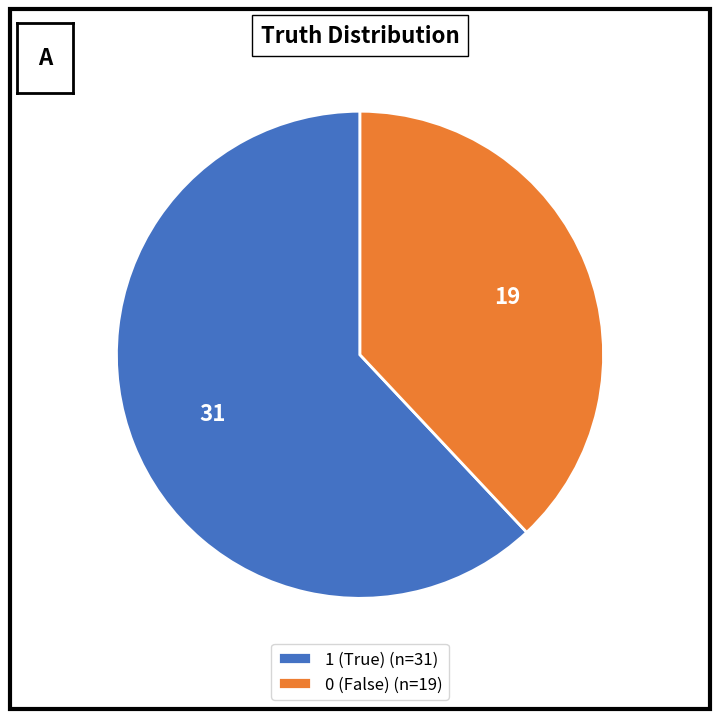

How many segments does this pie chart have?

2